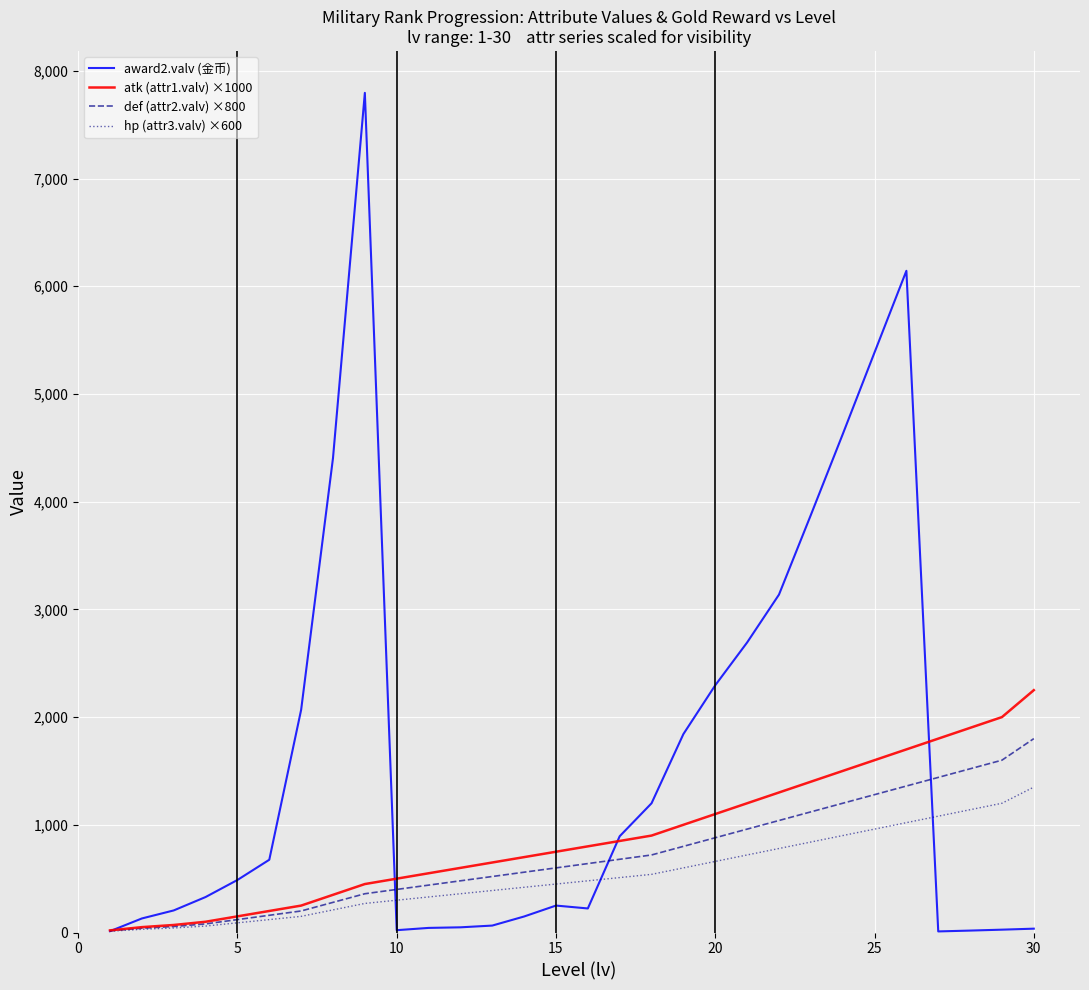

What is the difference between the second highest and second lowest values in the def (attr2.valv) ×800 series?

1560.0